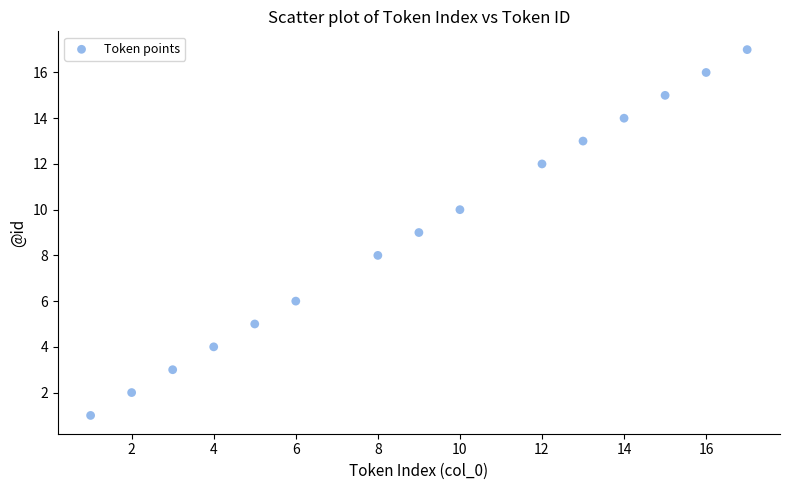

What is the range of Y values (max minus min)?

16